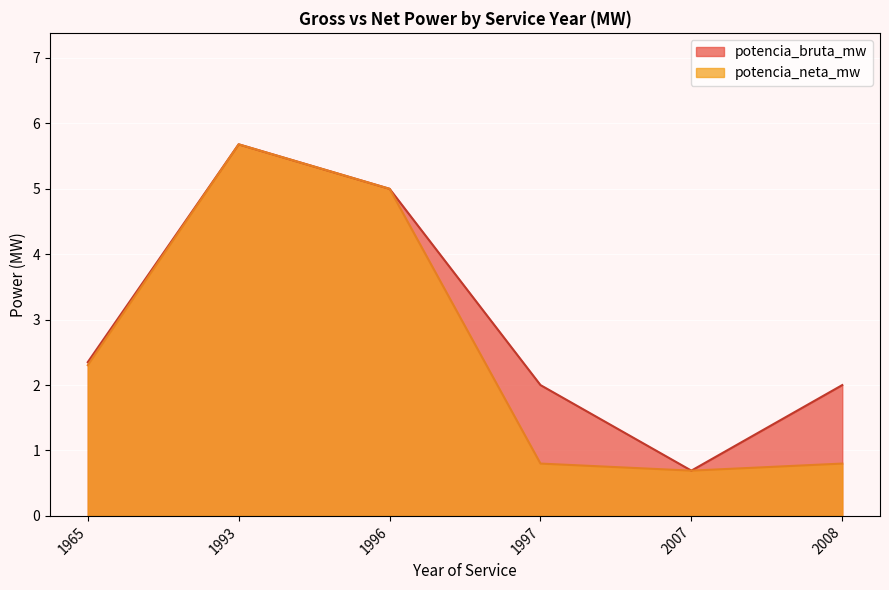

What is the approximate value of potencia_neta_mw at 2008?

0.8